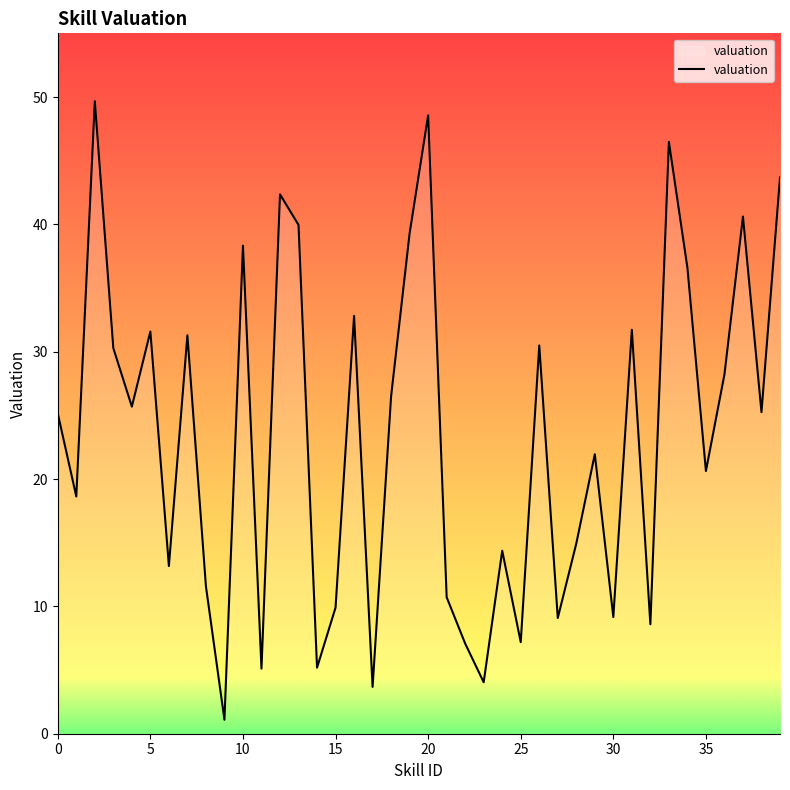

What is the maximum value shown in the chart?

49.7